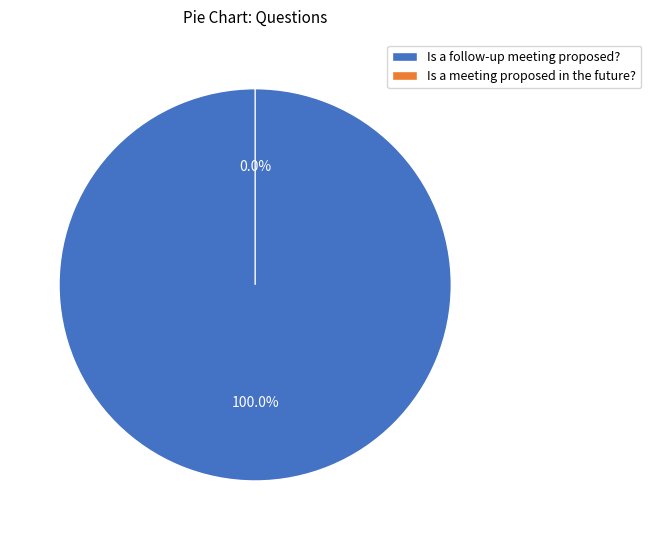

Is it true that Is a follow-up meeting proposed? is 99% of the pie?

False